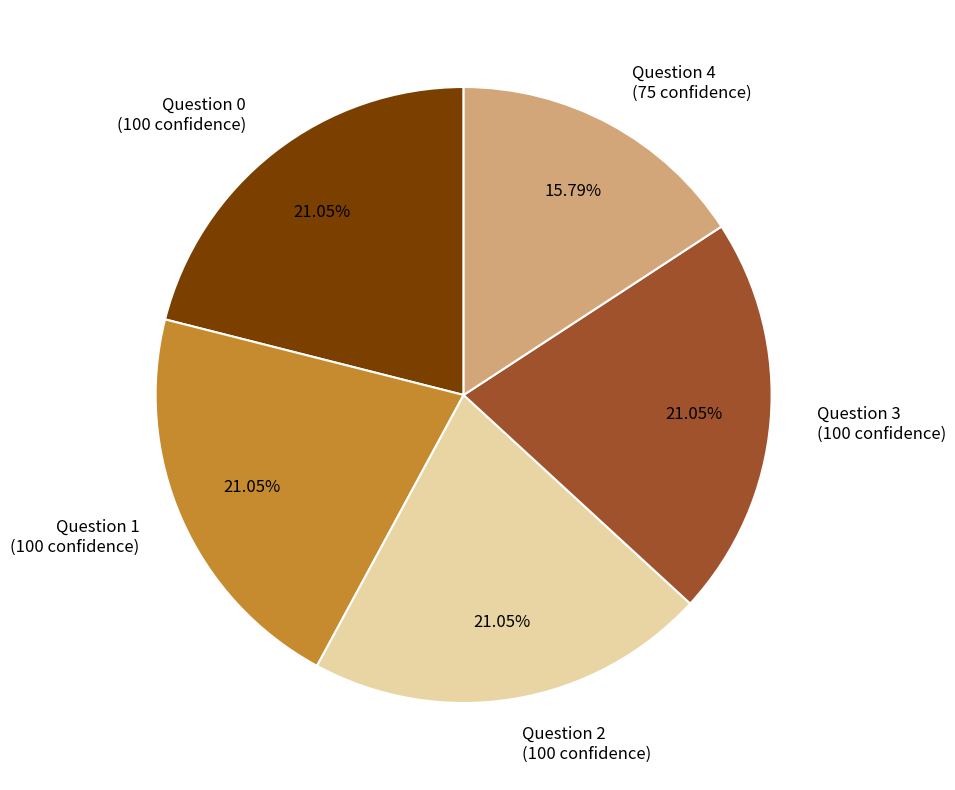

Does any single category account for the majority?

No